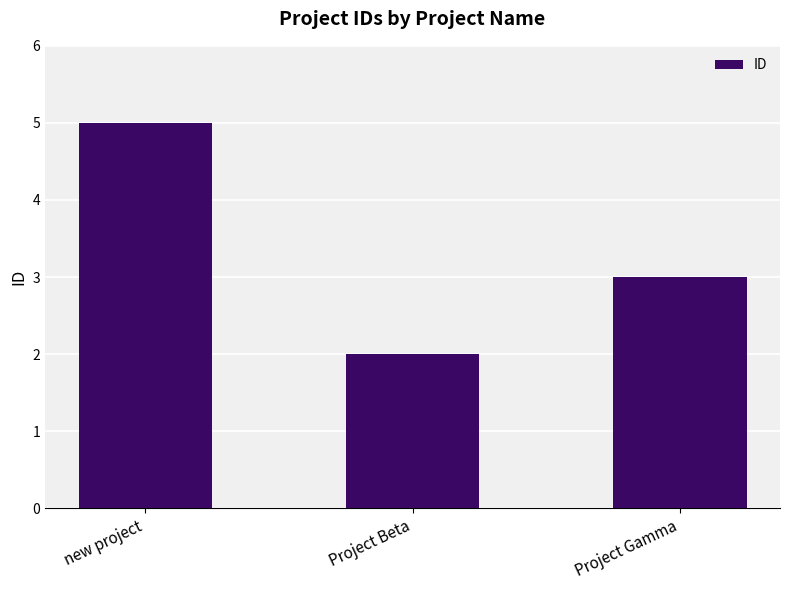

Which has a higher value, Project Gamma or new project?

new project